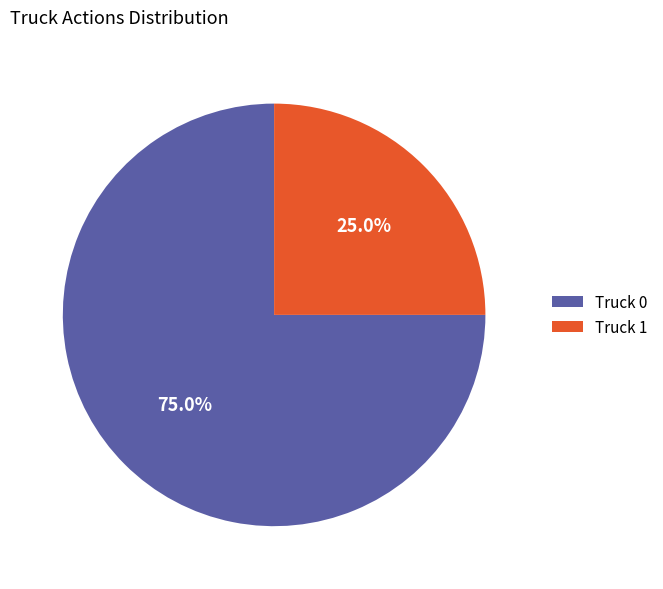

What is the total percentage of Truck 0 and Truck 1?

100.0%